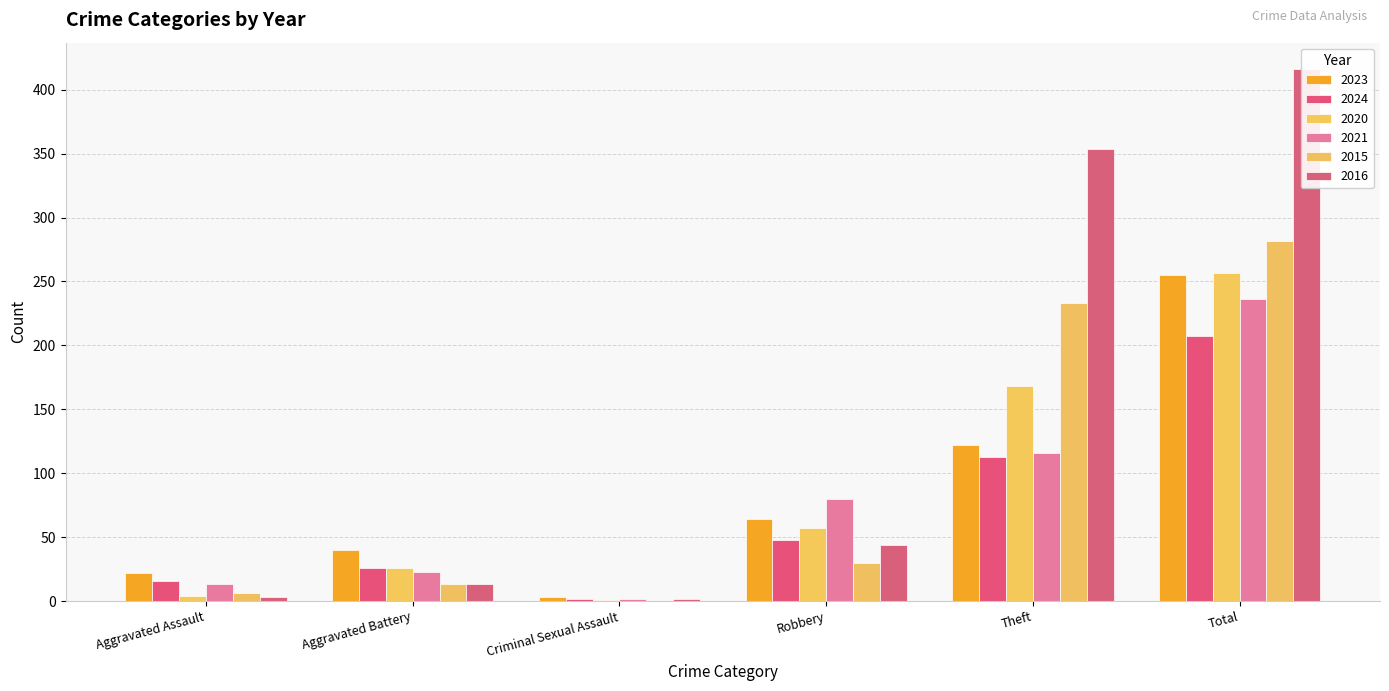

Where is 2023 nearest to the value 129?

Theft